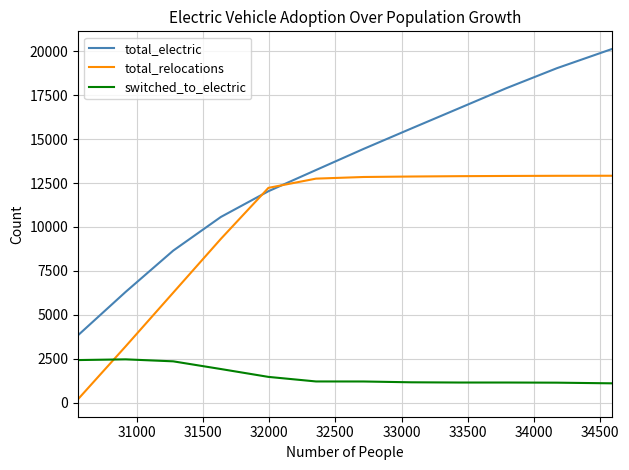

What are all the series names shown in the legend?

total_electric, total_relocations, switched_to_electric